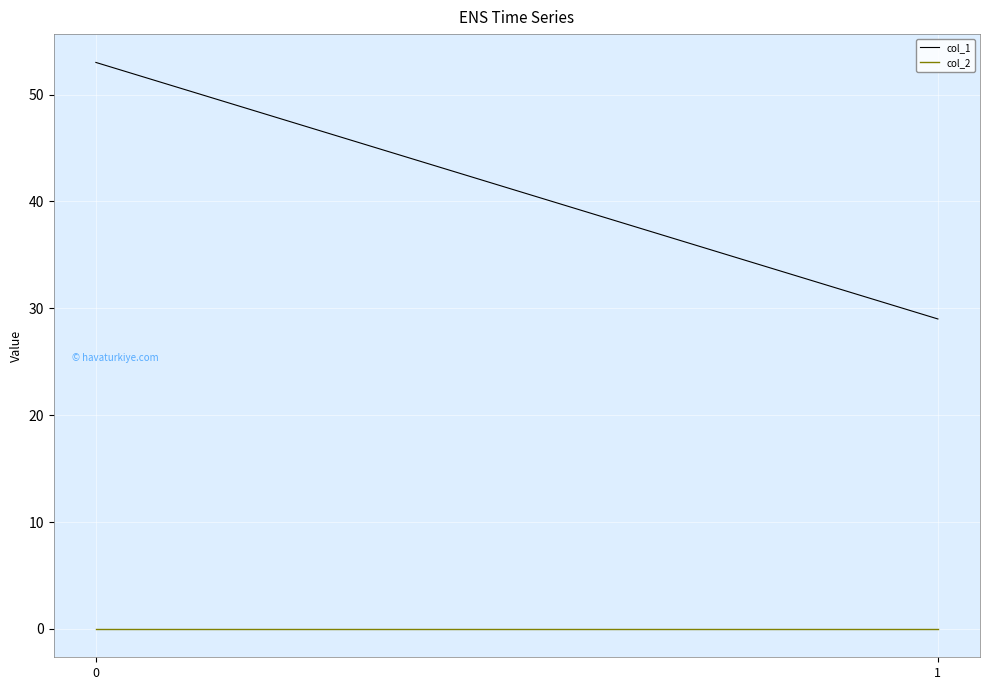

Reading right to left, extract all data points from this chart.

col_1: 1=29	0=53
col_2: 1=0	0=0